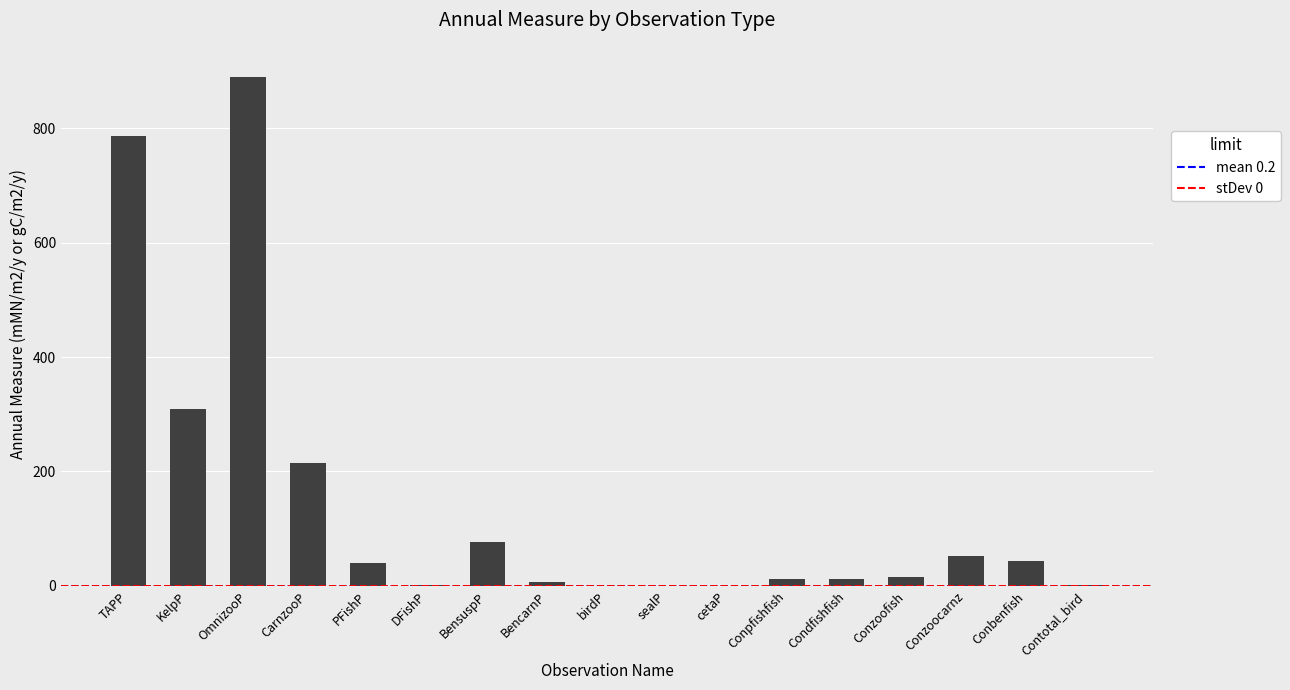

At which label does the data first exceed 14?

TAPP